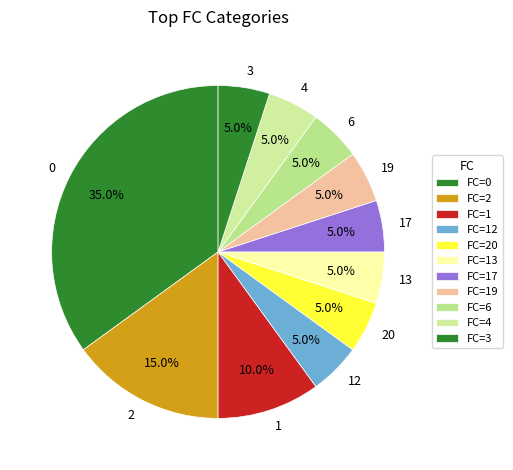

Rank the categories by value from lowest to highest.

3, 4, 6, 12, 13, 17, 19, 20, 1, 2, 0